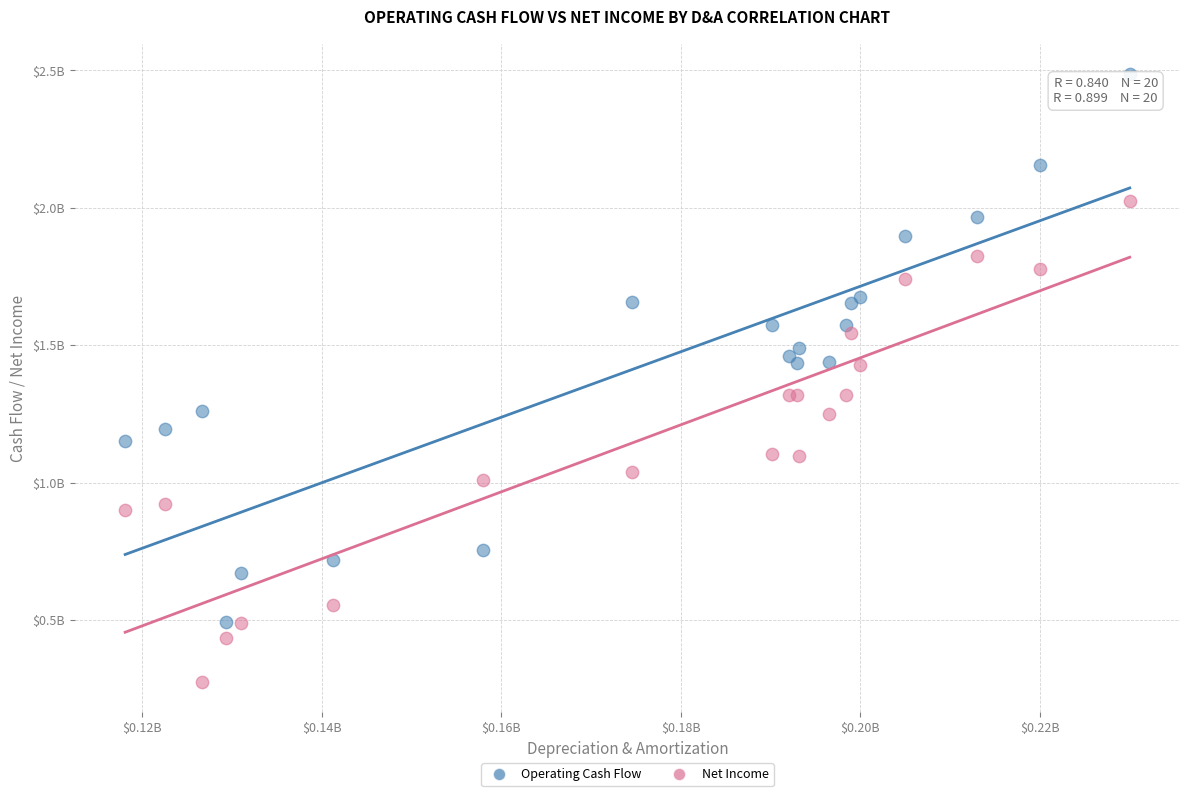

Which series contains the lowest Y value?

Net Income